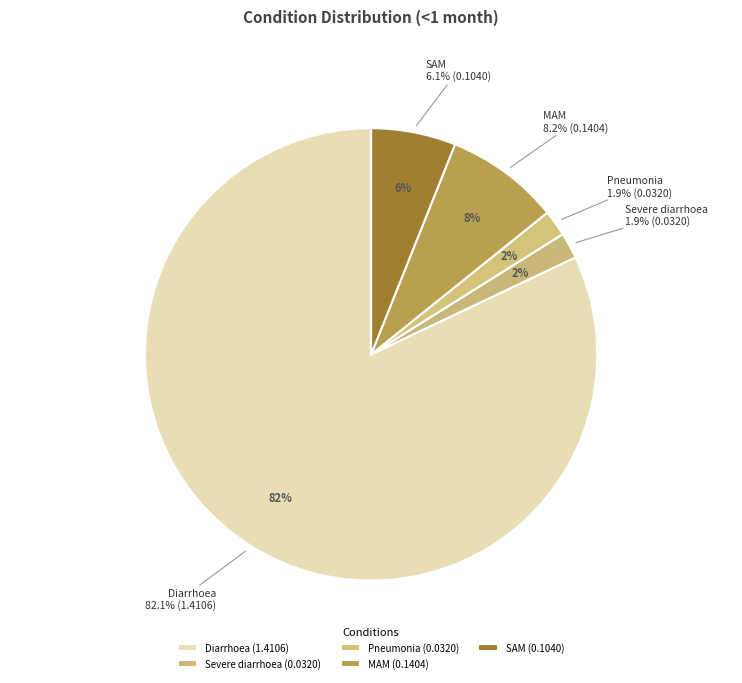

To the nearest percent, what percentage of the pie is Diarrhoea?

82%